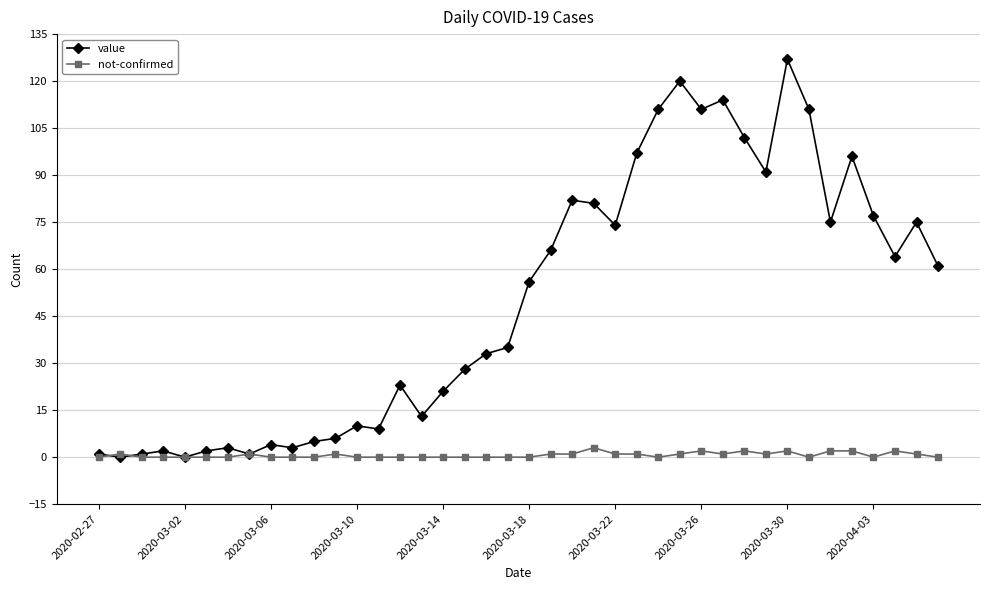

Which series has the largest total across all categories?

value